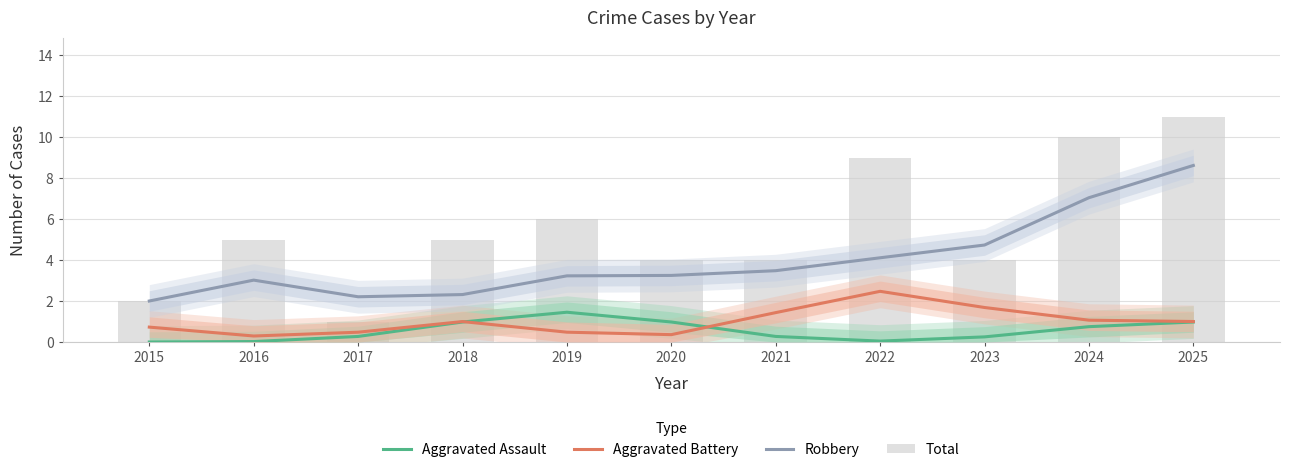

The Aggravated Assault series shows 0.3 at 2024. True or false?

False